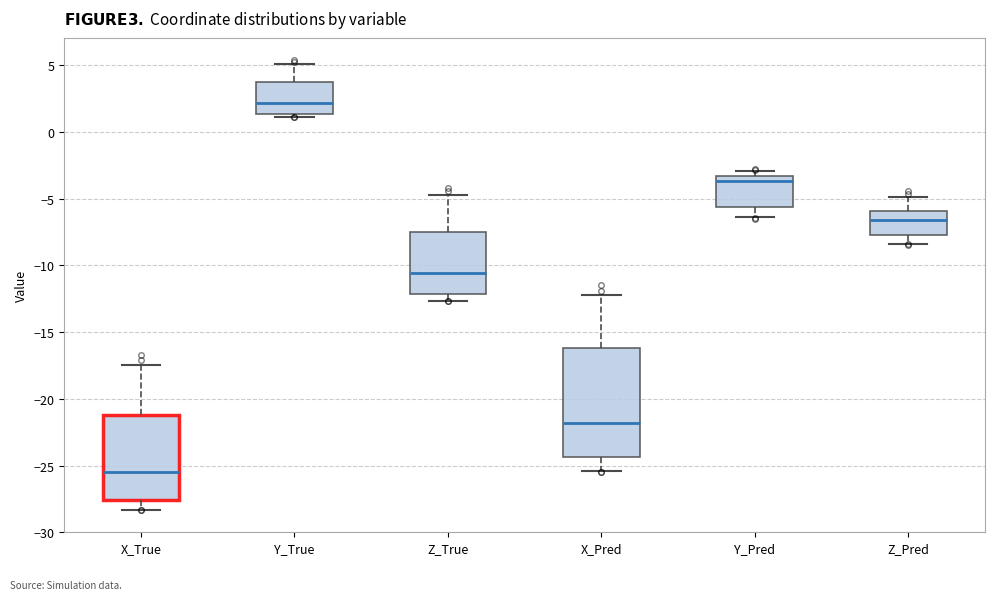

Which box's median line is the lowest?

X_True